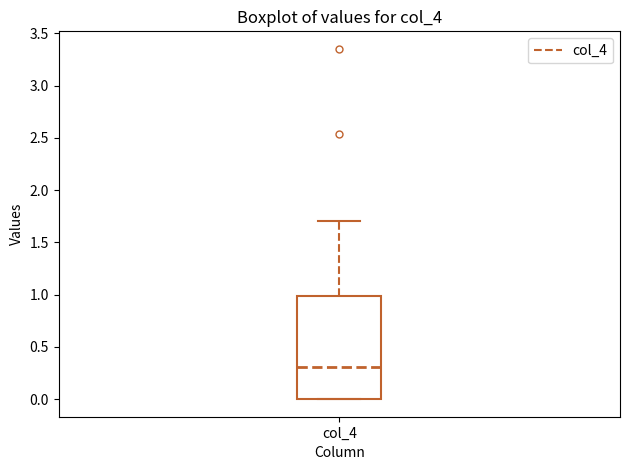

Read this box plot against the y-axis: the position of the median line, the range covered by the box, and the ends of both whiskers. The values are not printed on the chart, so give them approximately, as read against the axis.

median 0.3, box 0.0 to 1.0, whiskers 0.0 to 1.7